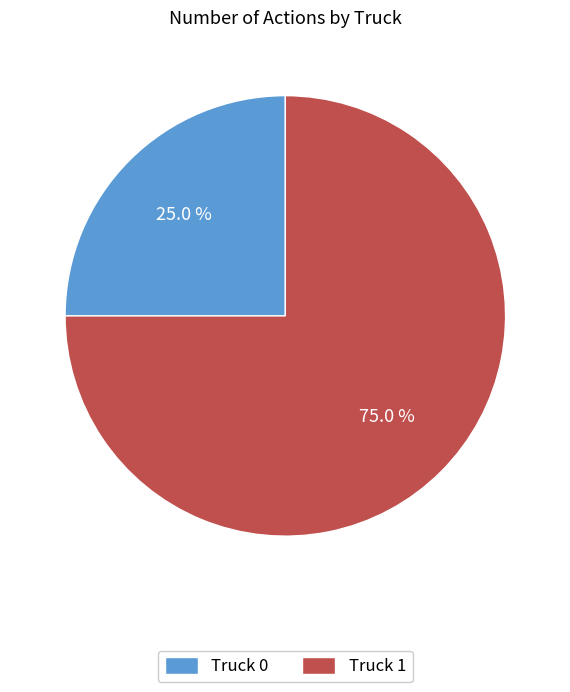

To the nearest percent, what is the combined percentage of Truck 1 and Truck 0?

100%